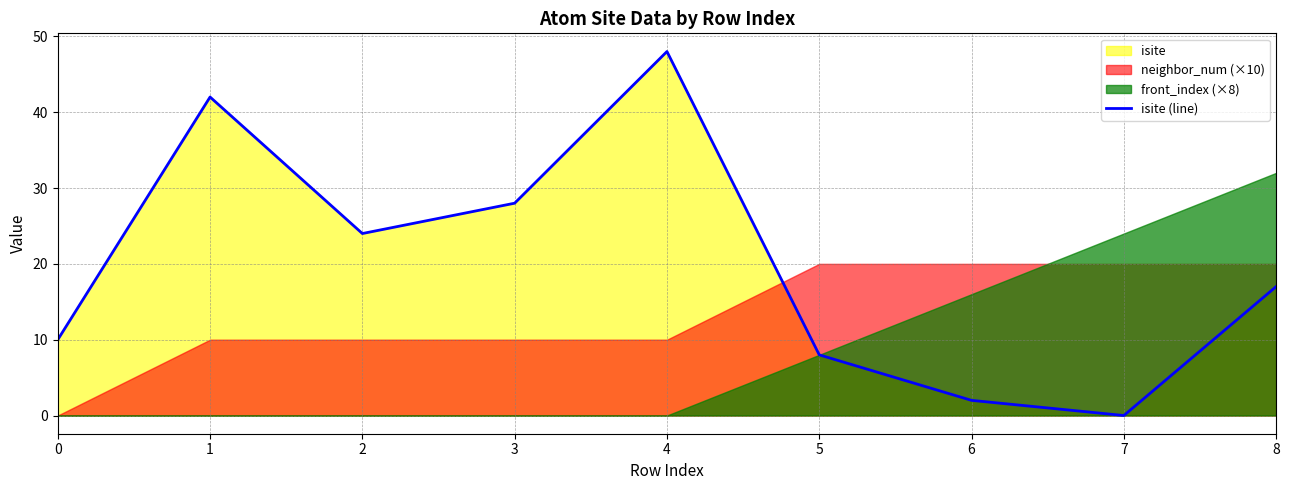

How many interior local valleys (lower than both neighbors) does the data have?

2